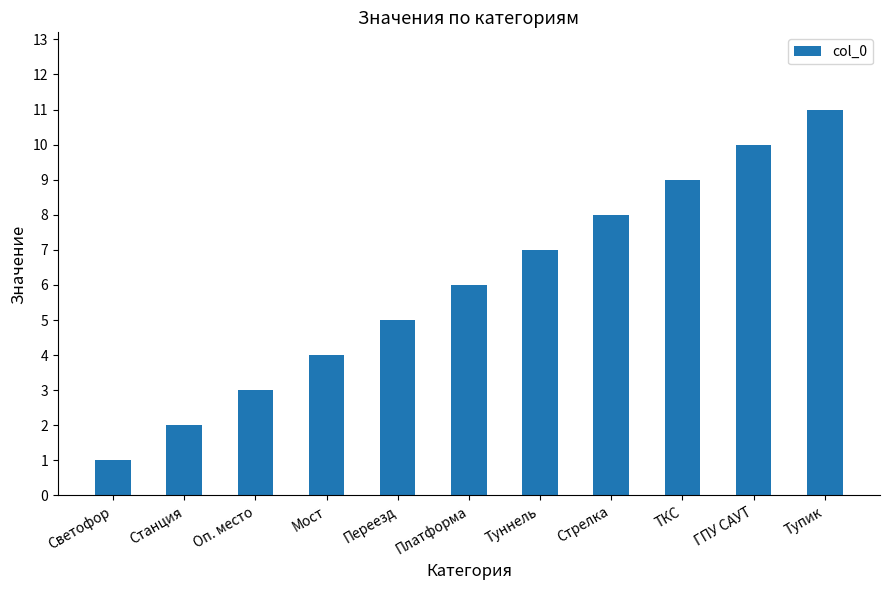

What is the label of the 2nd bar from the left?

Станция